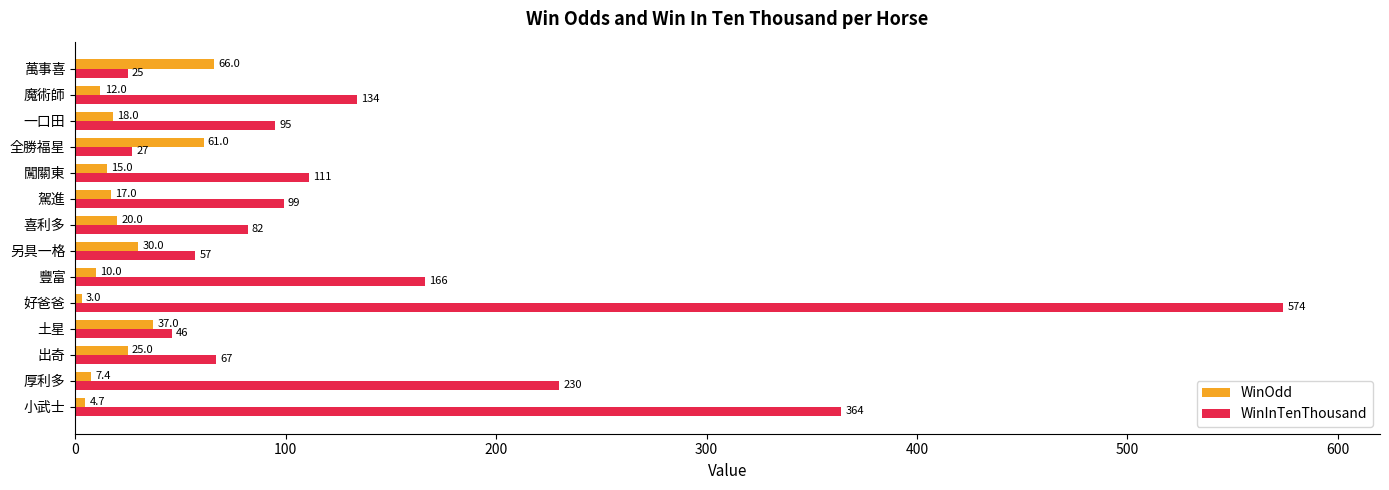

Which category has the lowest value in the WinOdd series?

好爸爸